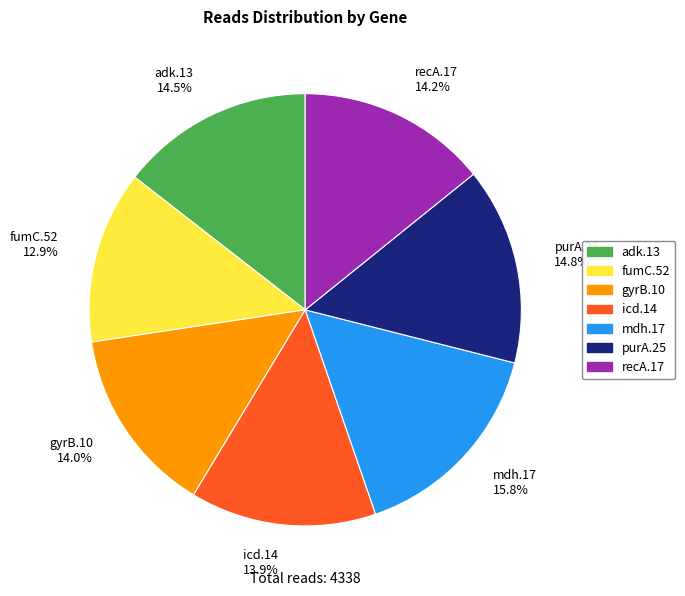

Between fumC.52 and purA.25, which is larger?

purA.25